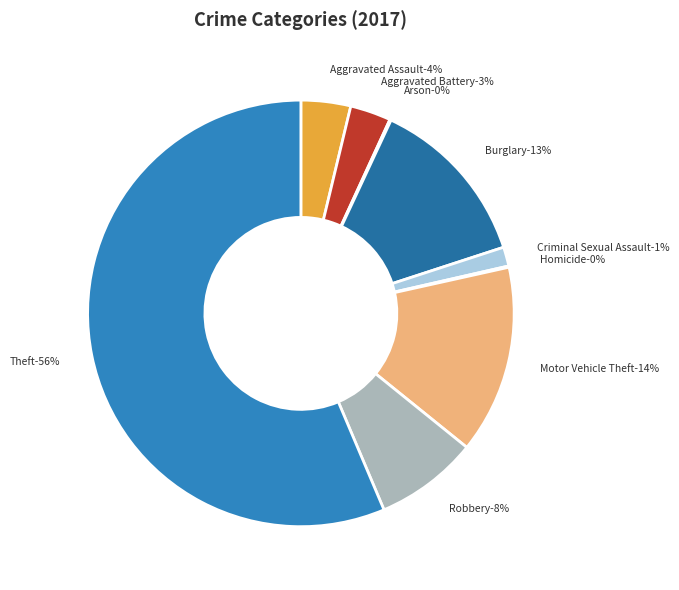

Does any single category account for the majority?

Yes